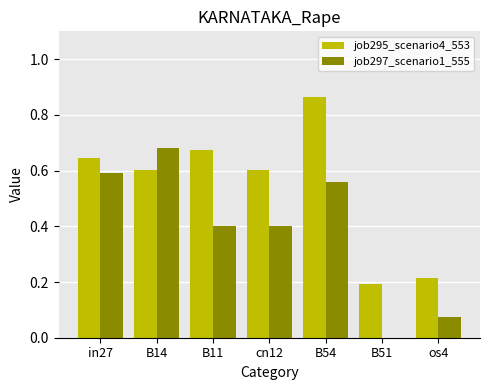

Which series has the largest total across all categories?

job295_scenario4_553